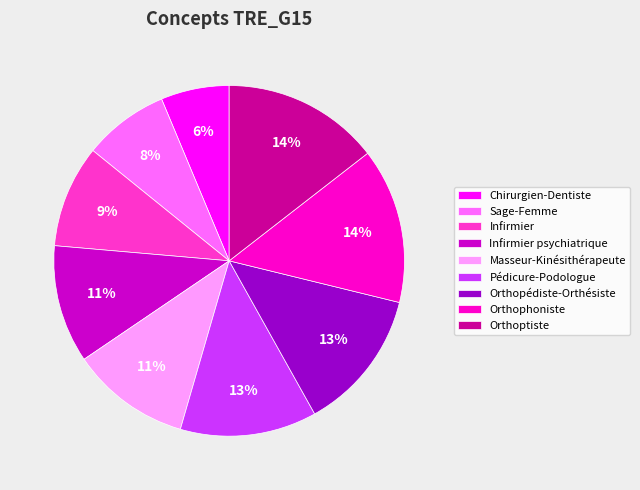

Which has a higher value, Chirurgien-Dentiste or Orthopédiste-Orthésiste?

Orthopédiste-Orthésiste